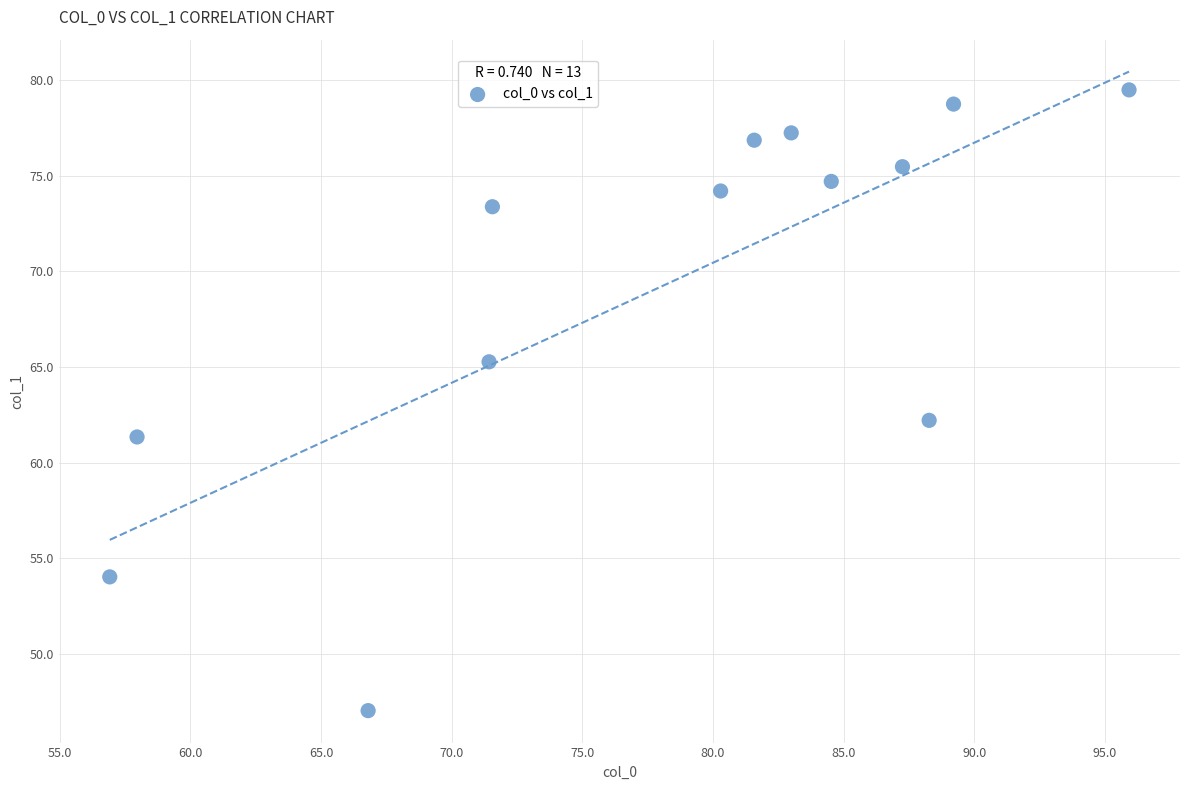

What is the range of Y values (max minus min)?

32.4